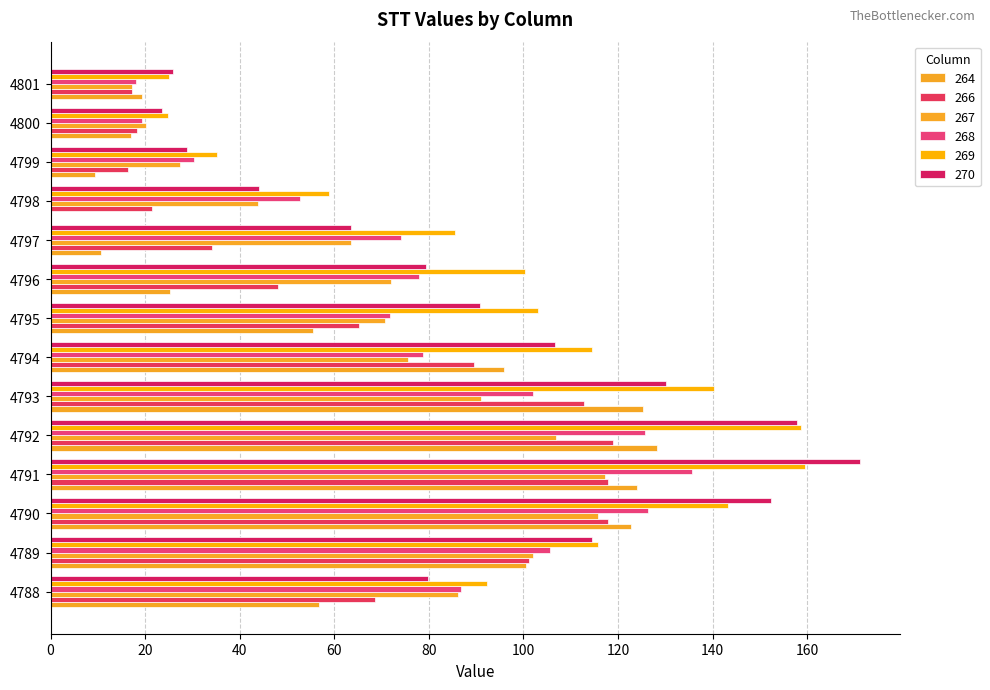

What is the difference between the 270 values at 4788 and 4793?

50.3